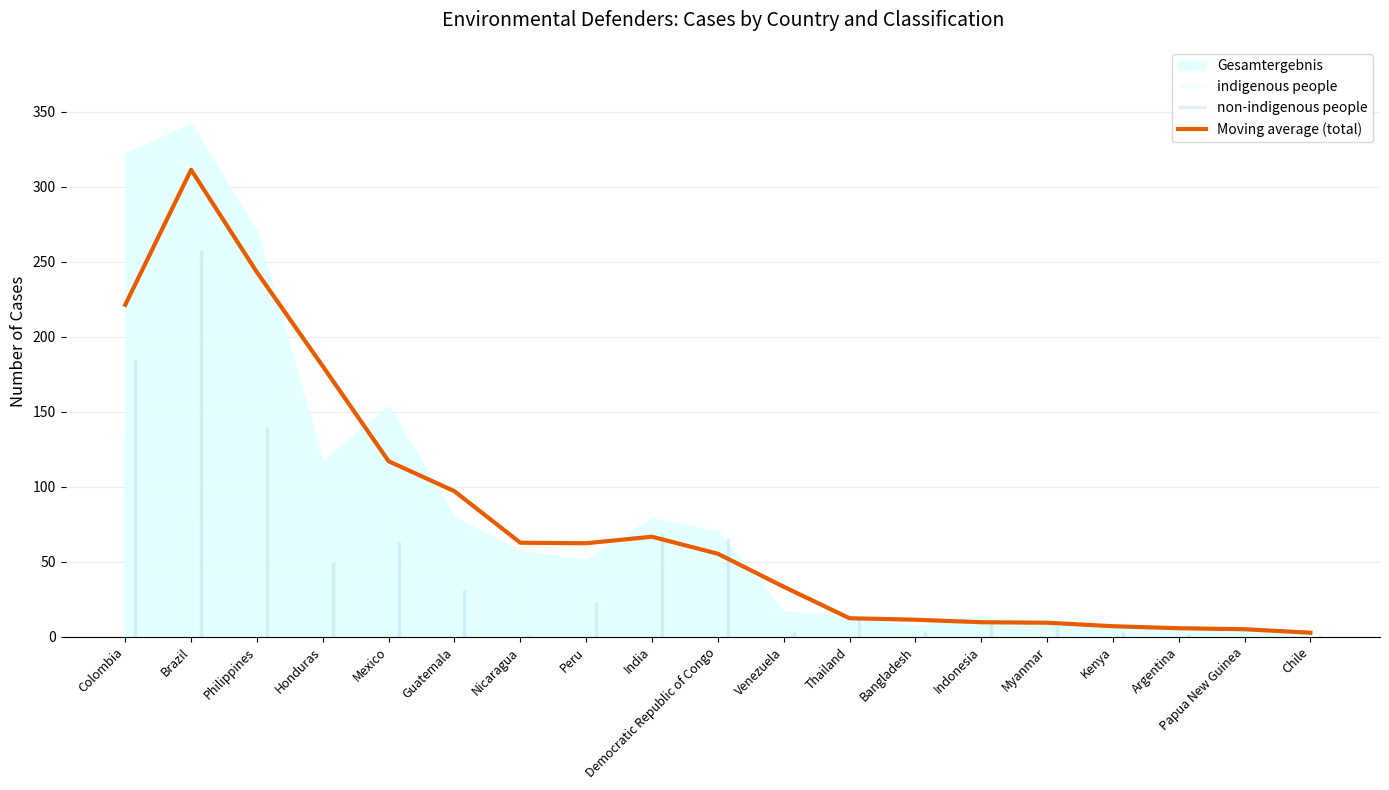

Between Brazil and Nicaragua, which is larger?

Brazil